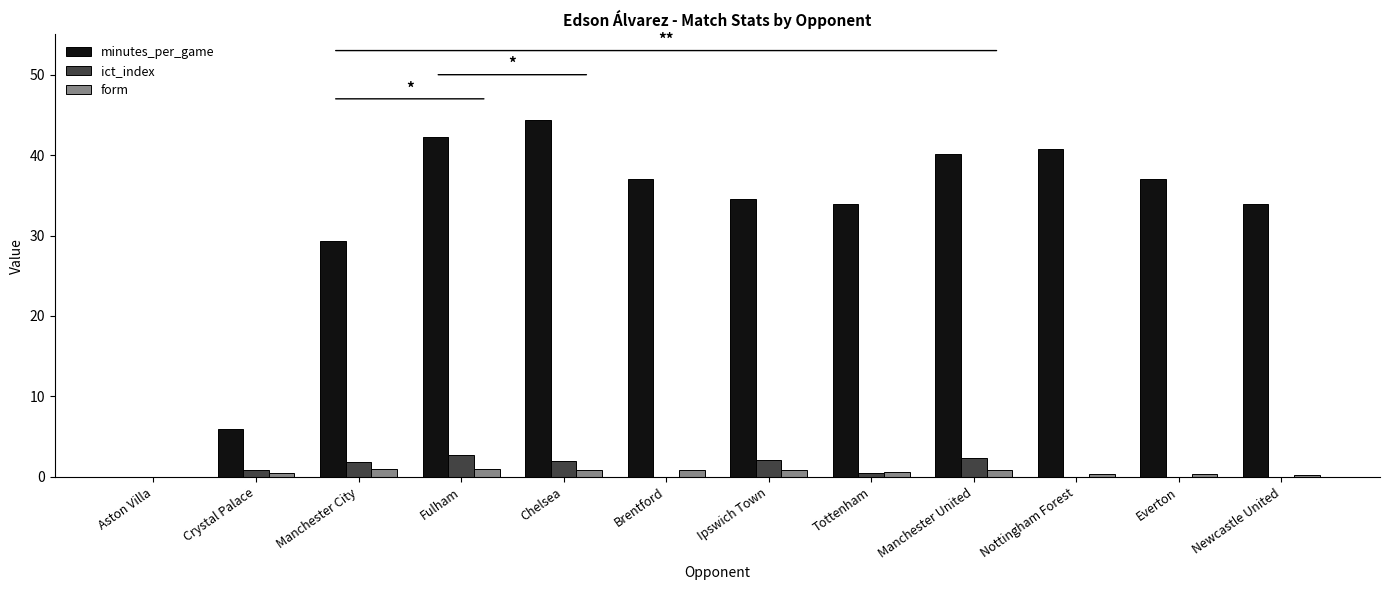

What is the approximate value of ict_index at Fulham?

2.7